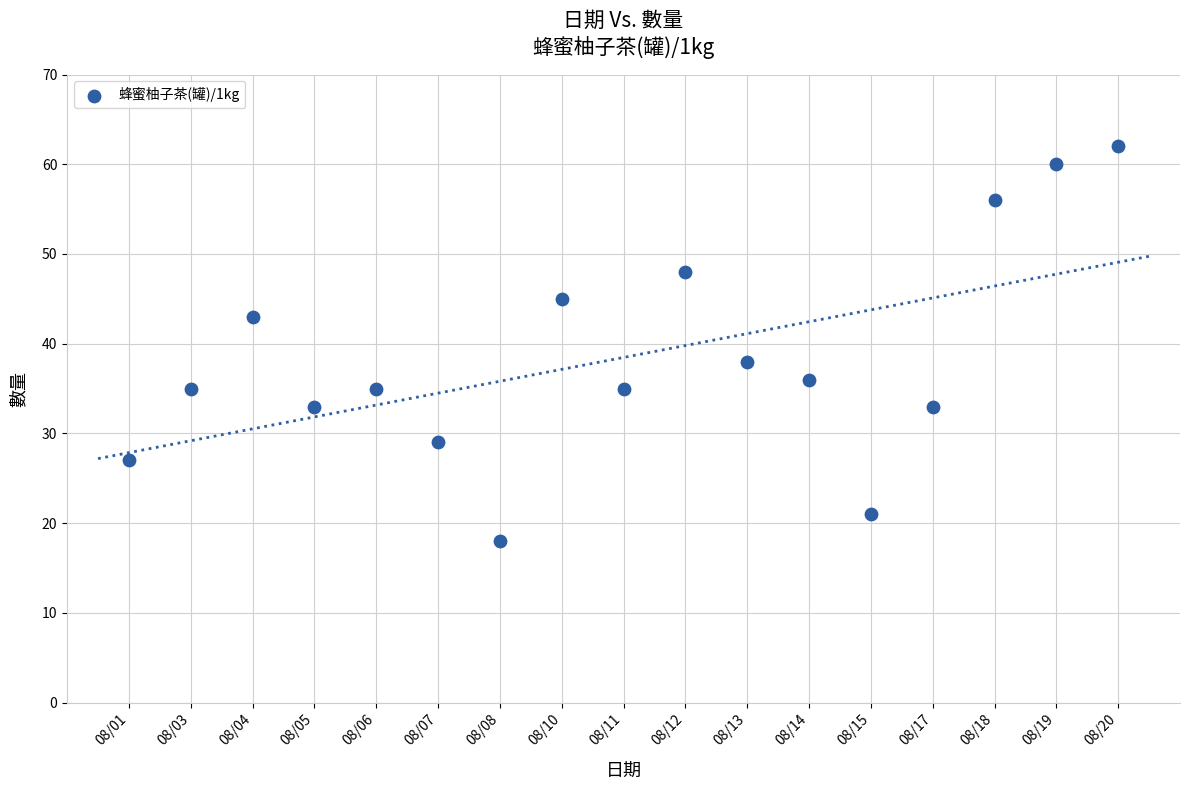

What Y value in the scatter plot is closest to 40?

38